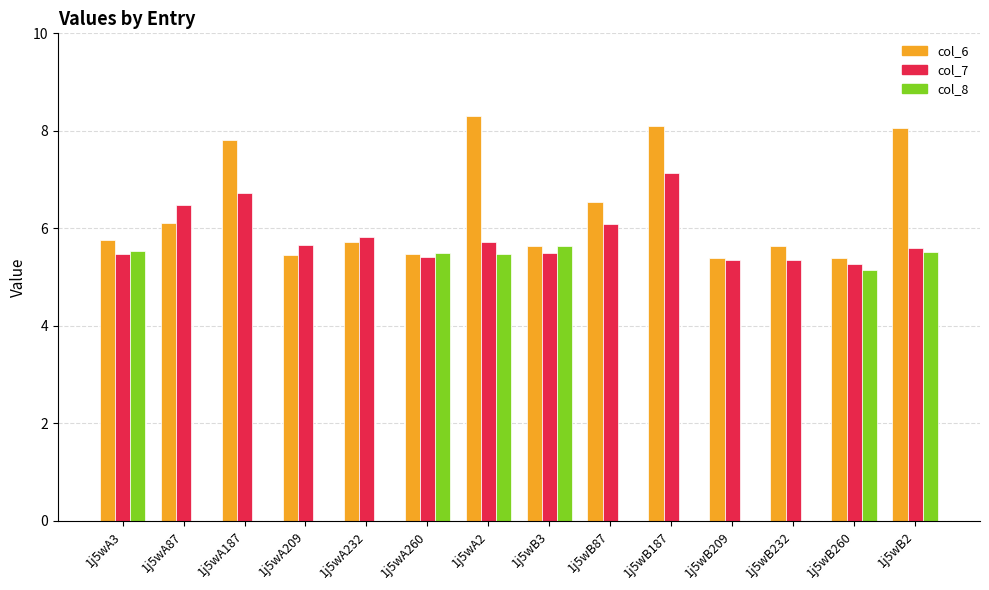

Is it true that col_7 equals 8.2 at 1j5wB87?

False